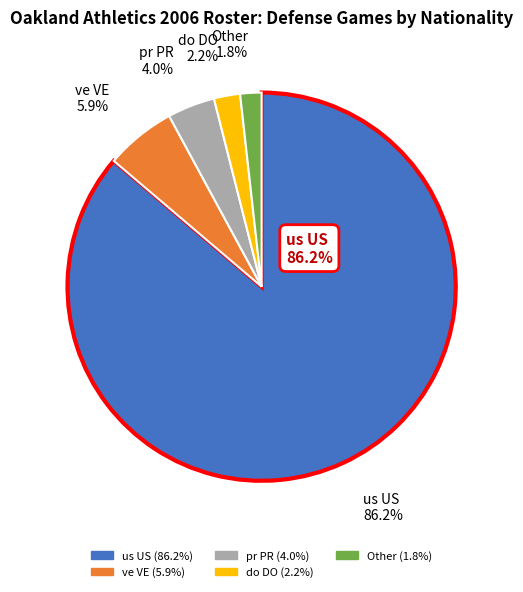

How many slices are in this pie chart?

5